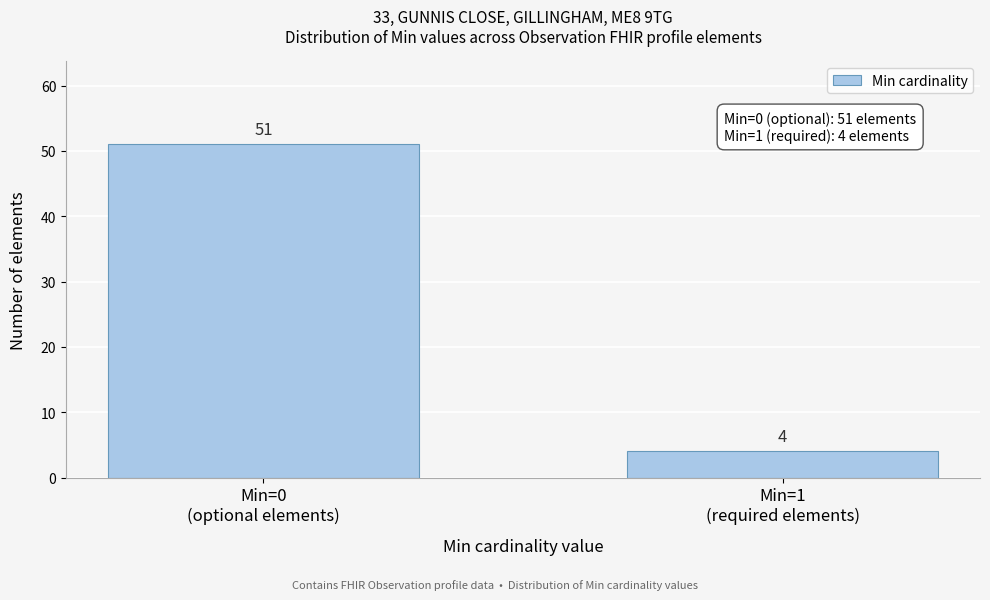

Reading left to right, what are all the values shown in this chart?

51	4